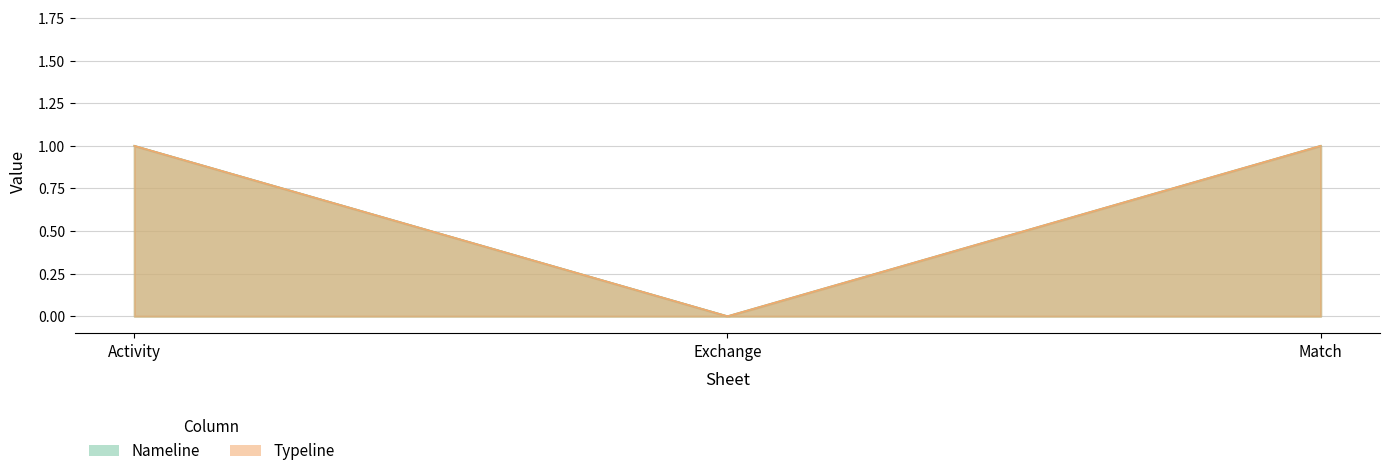

What is the difference between the maximum and minimum values in the Nameline series?

1